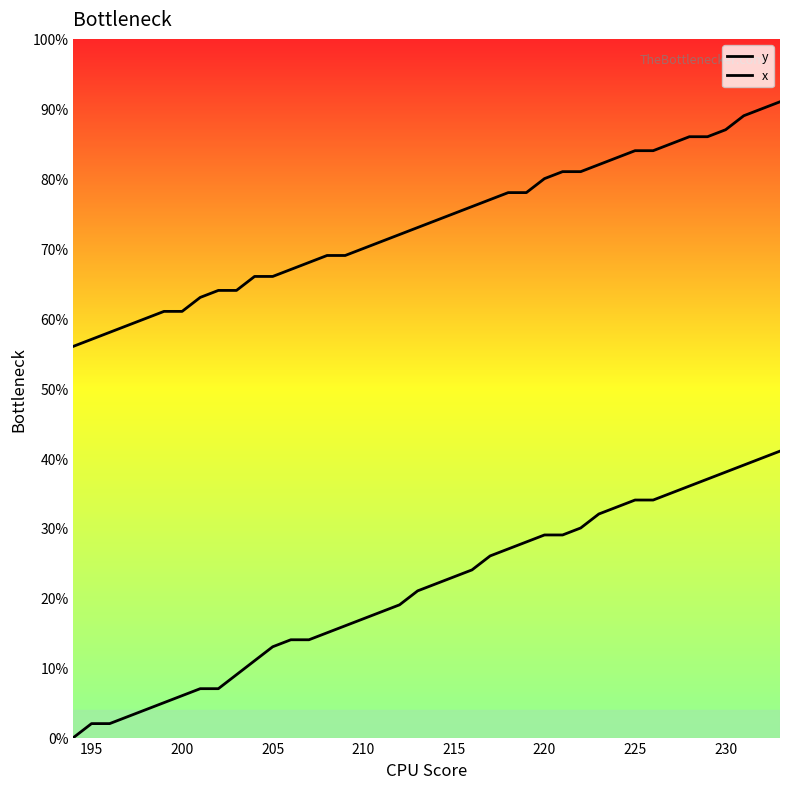

Is this an area chart (filled region under the line)?

No